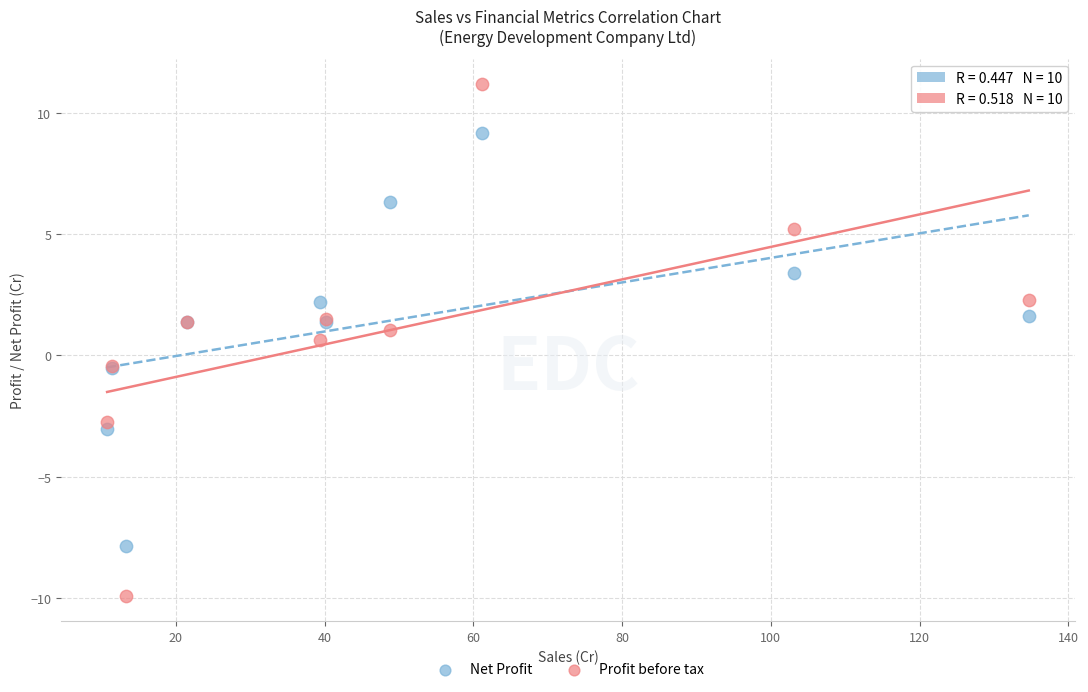

Which series has the widest spread of Y values?

Profit before tax